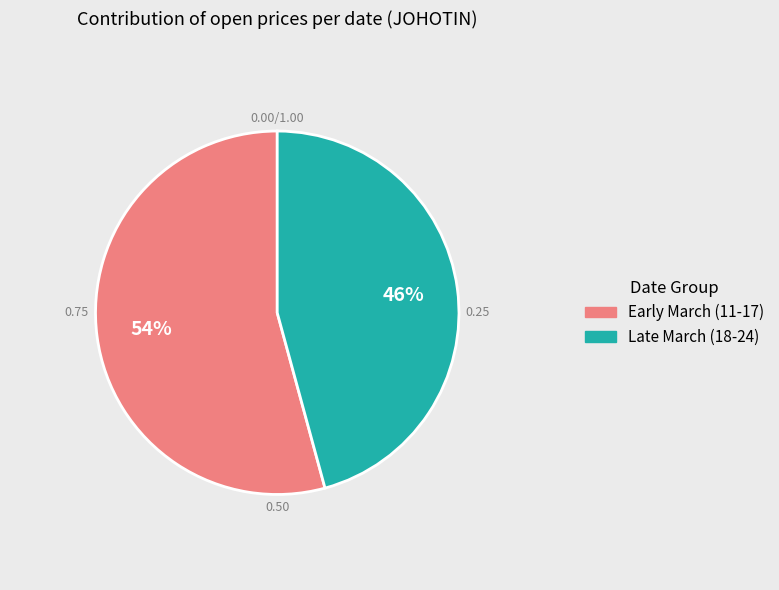

What is the majority slice?

Early March (11-17)